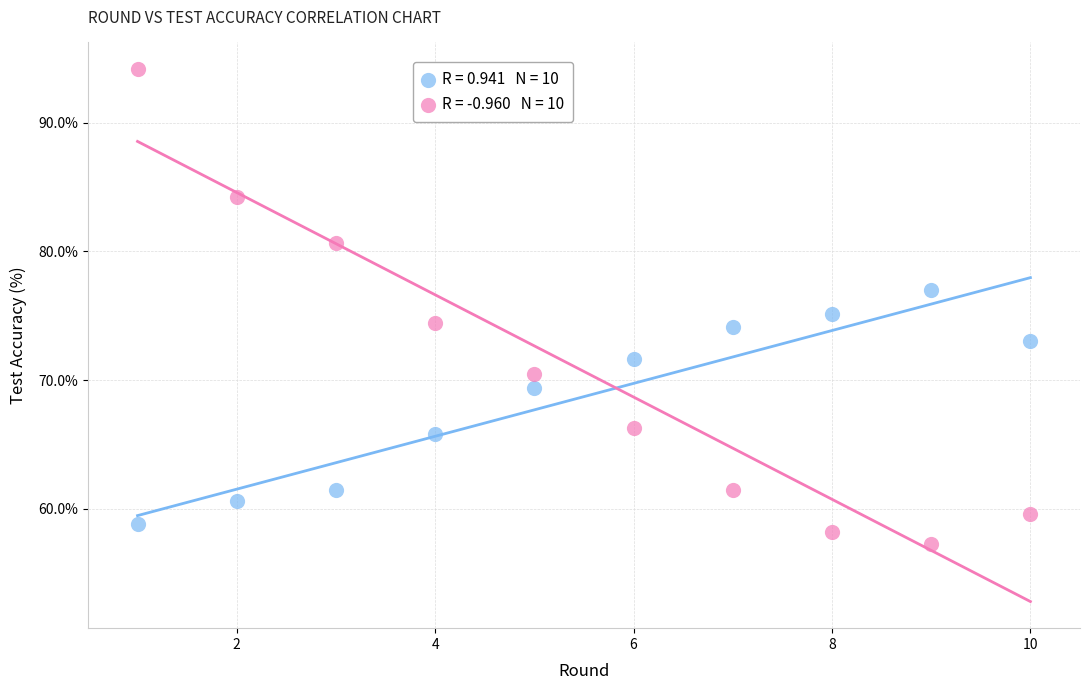

Across all data points, what is the range of Y values (max minus min)?

36.9